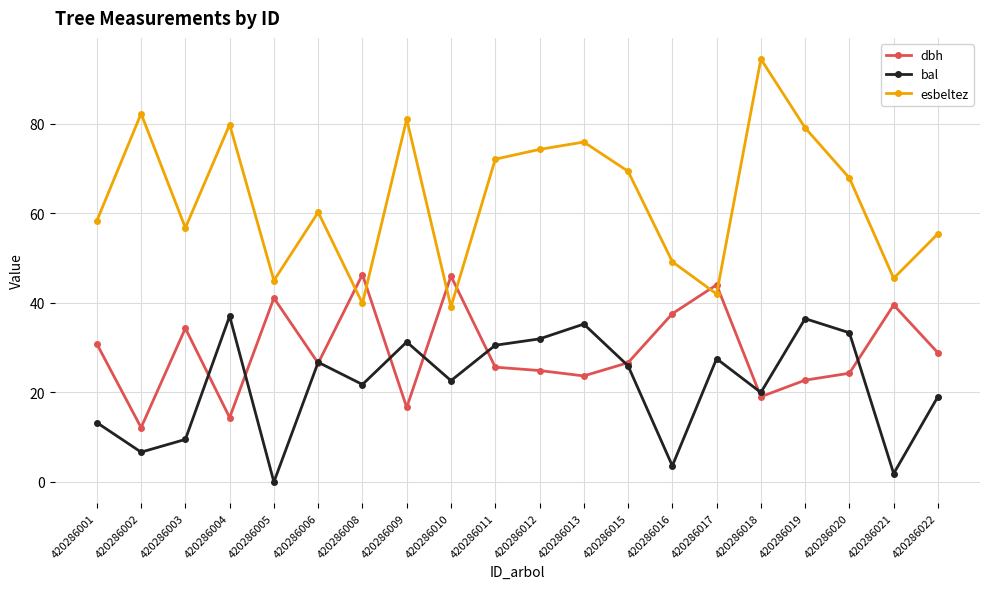

Is the value of bal at 420286016 greater than the value of dbh at 420286001?

No